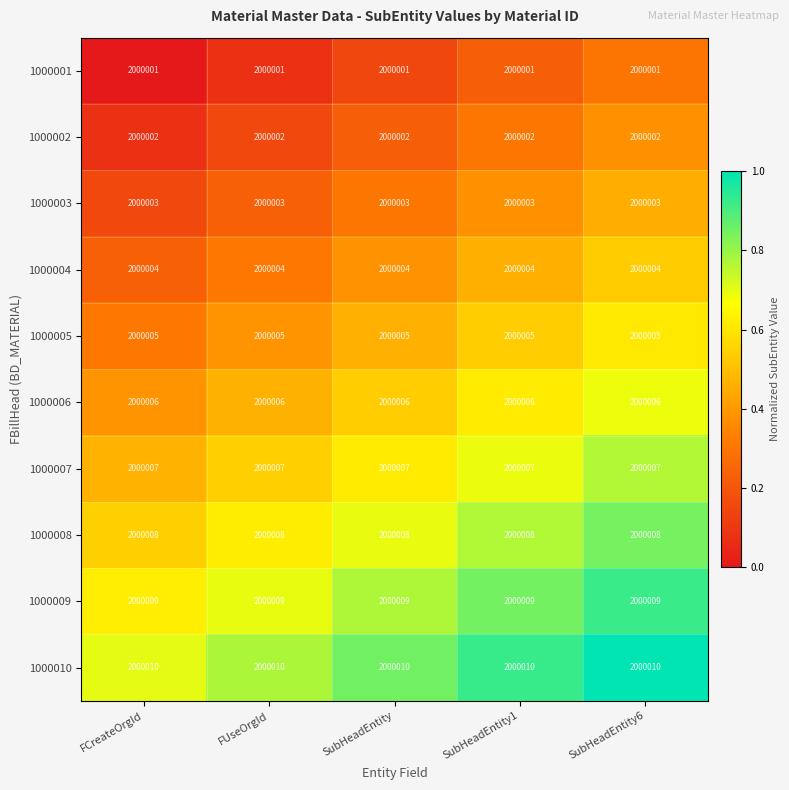

What is the sum of all 1000003 values?

10000015